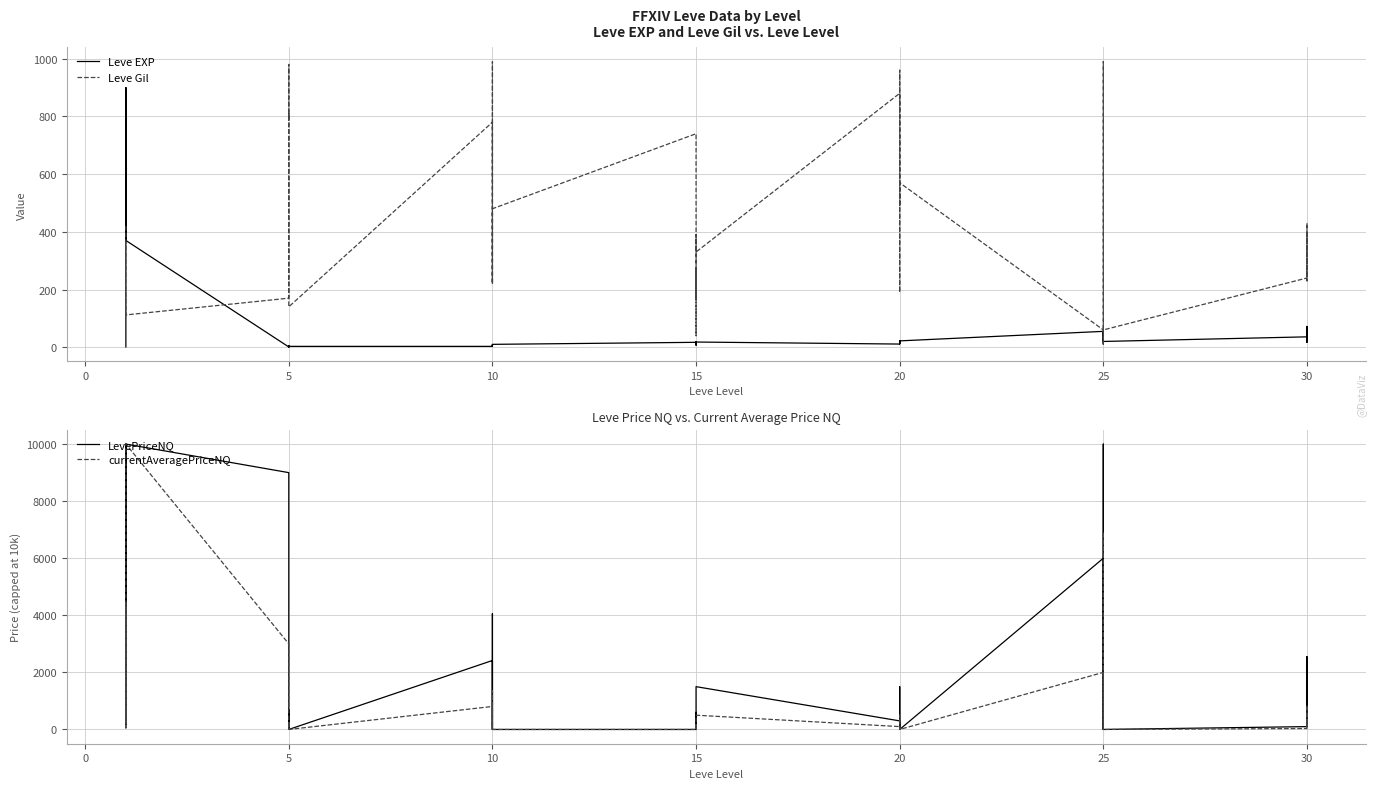

Which series has the largest range (max minus min)?

LevePriceNQ